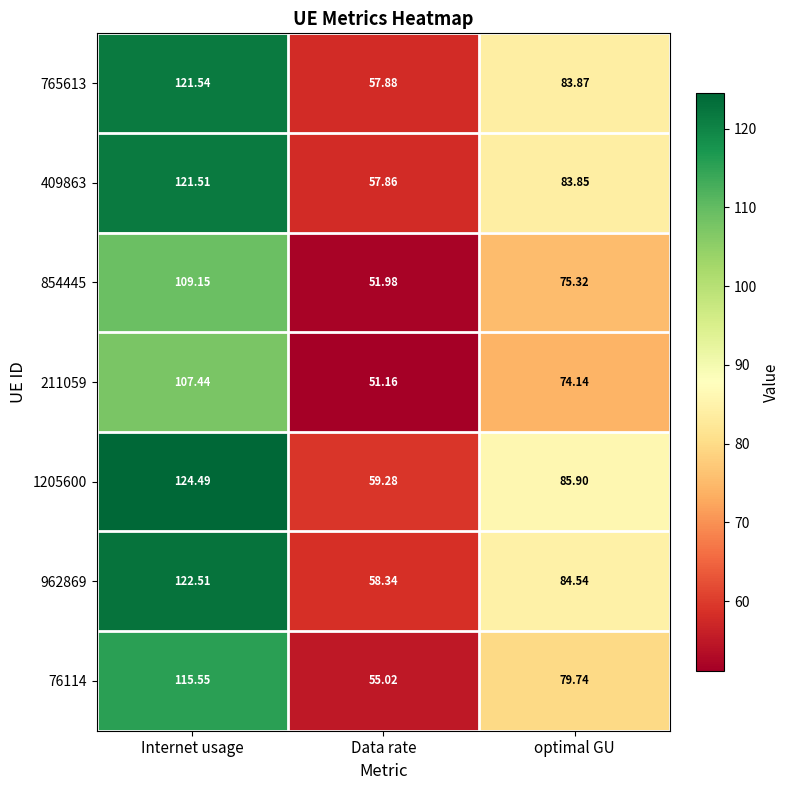

List the series in order of their peak value, highest first.

1205600, 962869, 765613, 409863, 76114, 854445, 211059